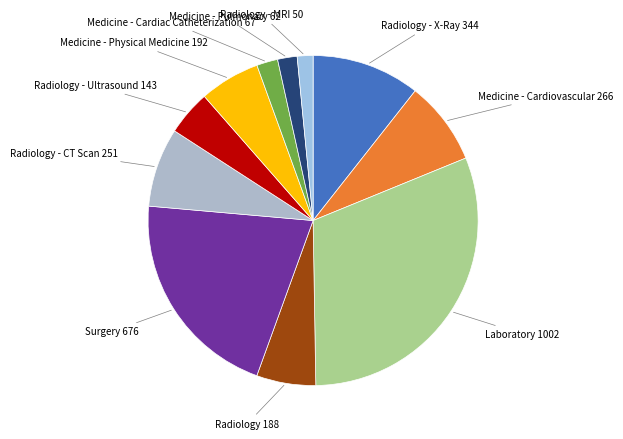

To the nearest percent, what is the difference between the largest and smallest slice percentages?

29%